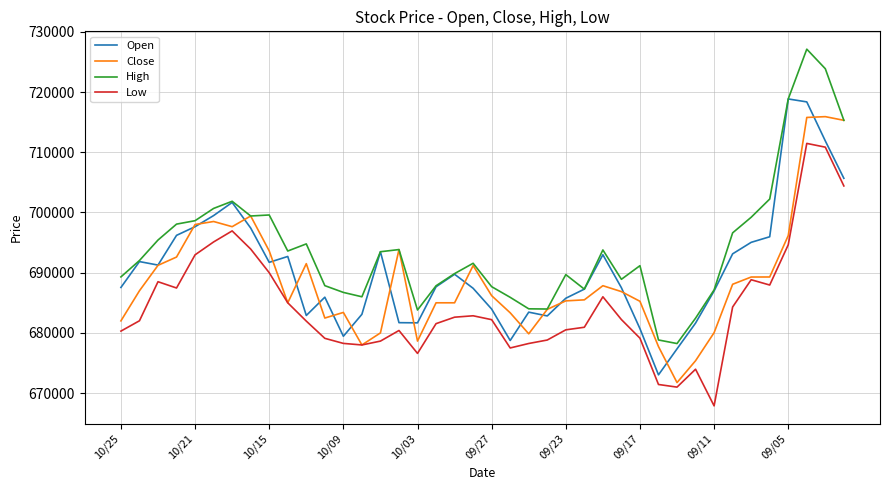

How many distinct data groups are displayed?

4